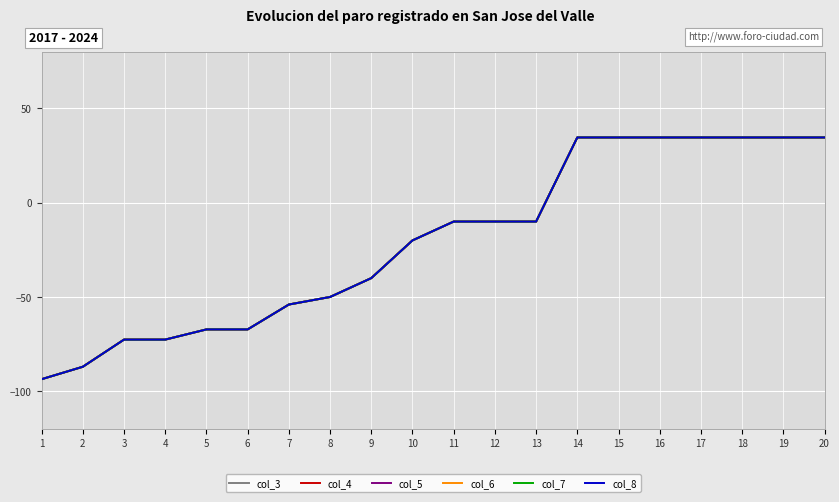

Does the chart have visible grid lines?

Yes